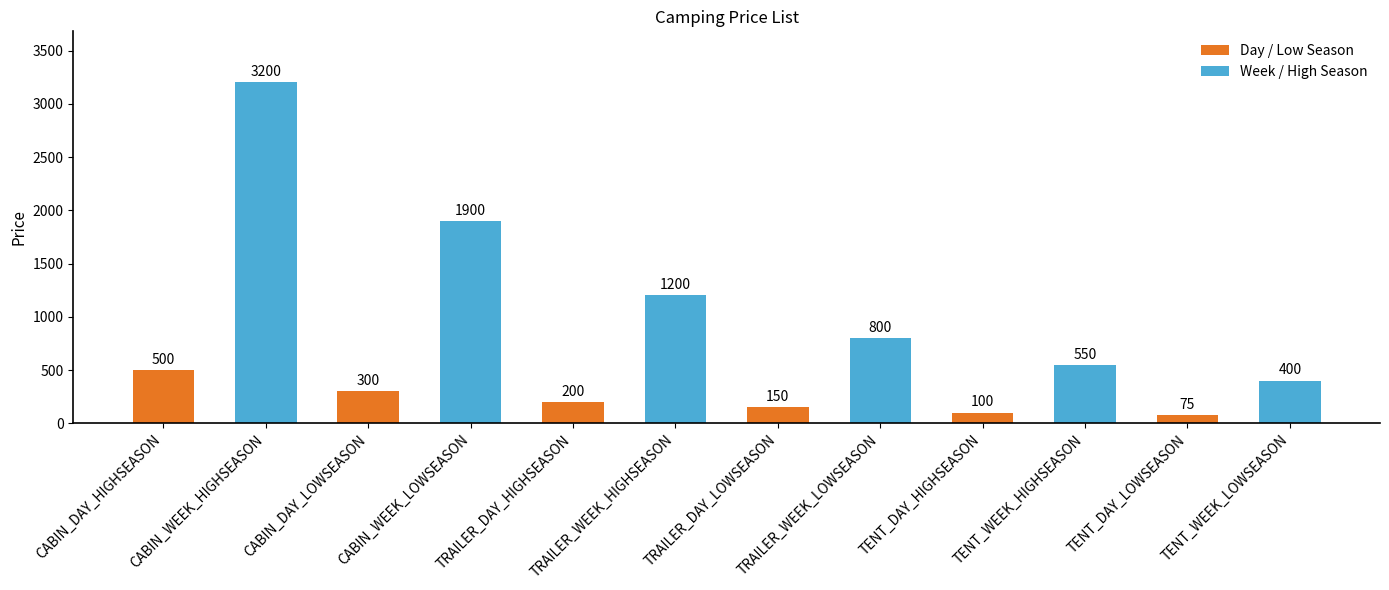

What position from the right is TENT_DAY_LOWSEASON?

2